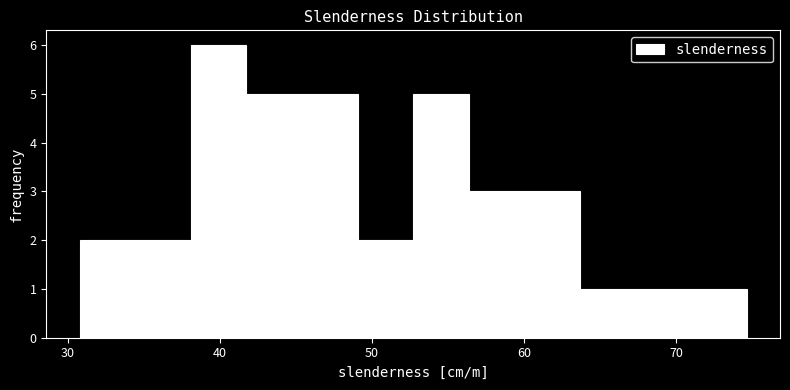

Read against the x-axis, roughly where is the centre of the tallest bar?

40